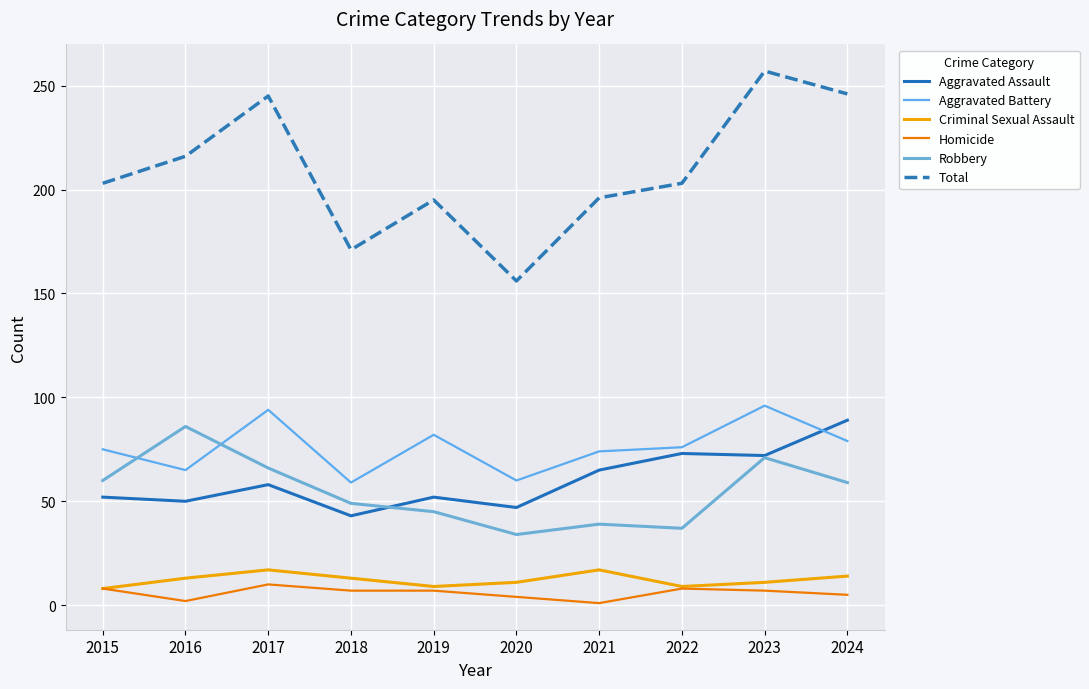

What is the total value across all series at 2016?

432